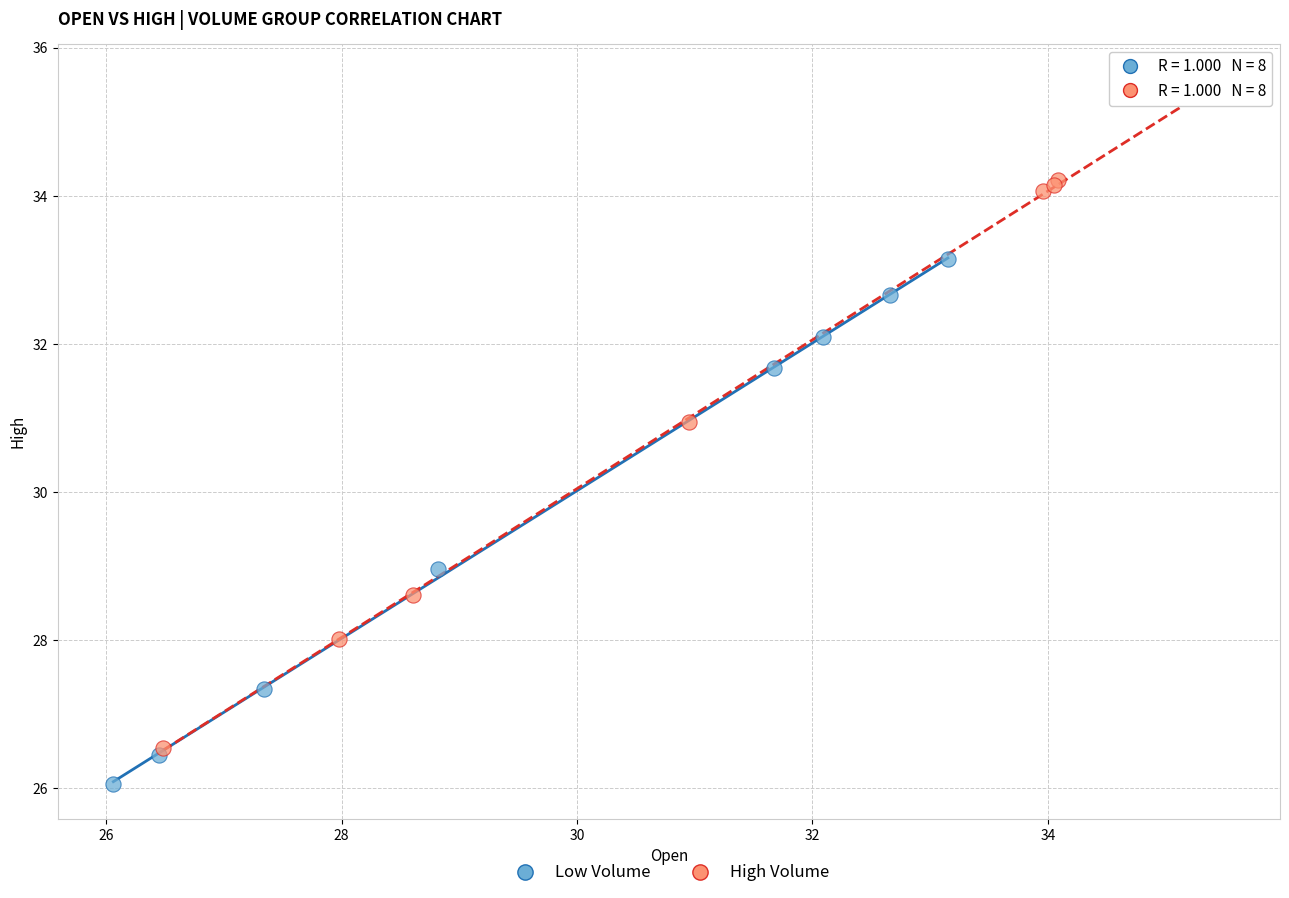

Which series has the widest spread of Y values?

High Volume